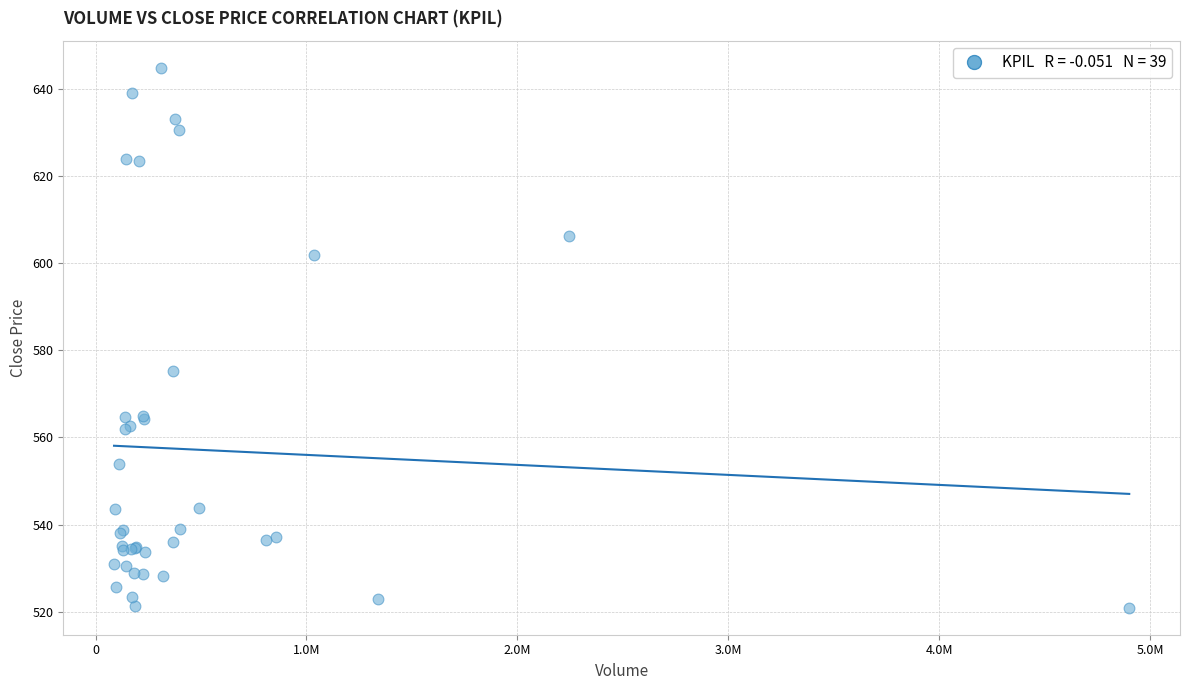

What Y value in the scatter plot is closest to 582?

575.2